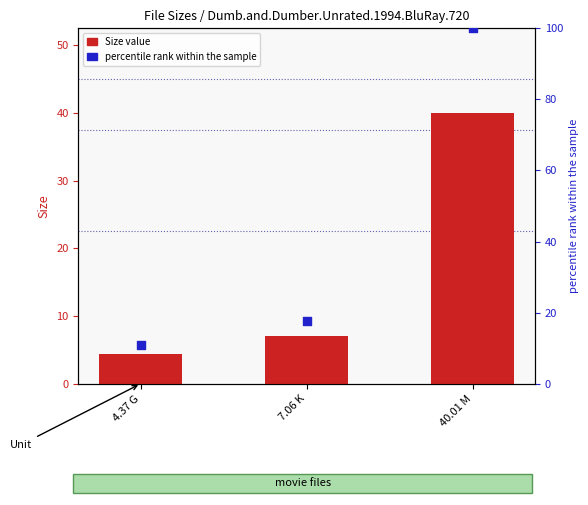

What is the total value across all series at 7.06 K?

24.7